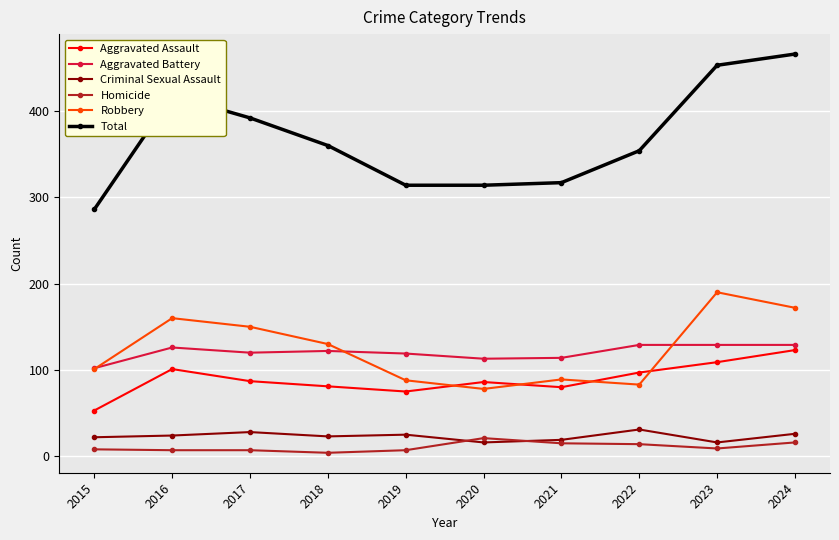

True or false: Total and Aggravated Assault cross at least once.

False